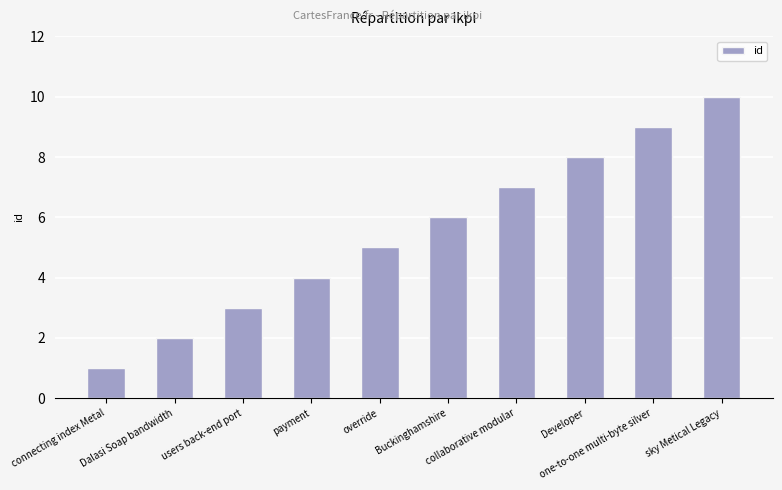

What is the label of the 3rd bar from the left?

users back-end port